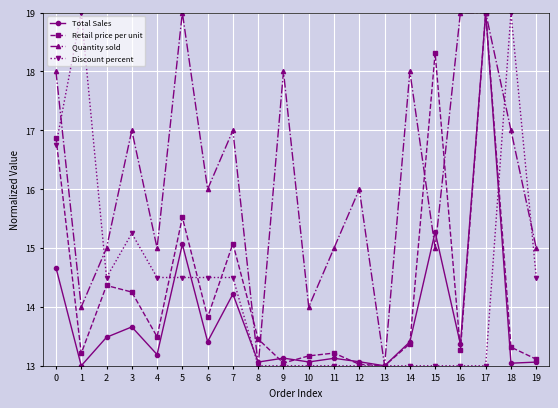

Is it true that Retail price per unit equals 6.6 at 17?

False